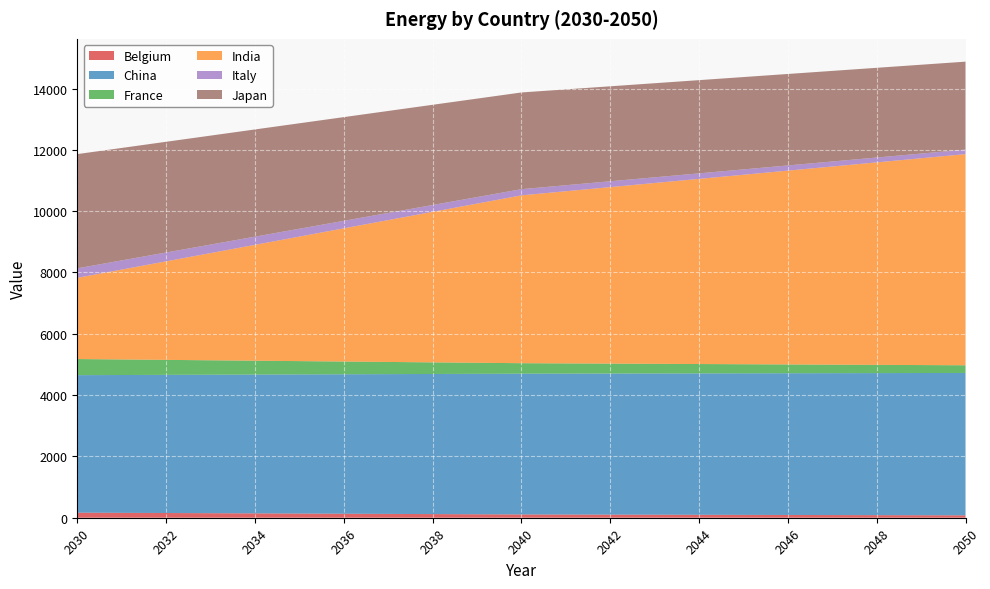

Reading left to right, what are all the values shown in this chart?

Belgium: 2030=165.3	2031=159.5	2032=153.7	2033=147.9	2034=142.2	2035=136.4	2036=130.6	2037=124.8	2038=119.1	2039=113.3	2040=107.5	2041=104.6	2042=101.7	2043=98.9	2044=96.0	2045=93.1	2046=90.2	2047=87.3	2048=84.4	2049=81.5	2050=78.6
China: 2030=4485.0	2031=4495.6	2032=4506.2	2033=4516.8	2034=4527.4	2035=4538.0	2036=4548.6	2037=4559.2	2038=4569.8	2039=4580.4	2040=4590.9	2041=4596.2	2042=4601.5	2043=4606.8	2044=4612.1	2045=4617.4	2046=4622.7	2047=4628.0	2048=4633.3	2049=4638.6	2050=4643.9
France: 2030=525.7	2031=507.3	2032=488.9	2033=470.6	2034=452.2	2035=433.8	2036=415.4	2037=397.1	2038=378.7	2039=360.3	2040=342.0	2041=332.8	2042=323.6	2043=314.4	2044=305.2	2045=296.0	2046=286.9	2047=277.7	2048=268.5	2049=259.3	2050=250.1
India: 2030=2648.6	2031=2931.1	2032=3213.7	2033=3496.2	2034=3778.7	2035=4061.2	2036=4343.7	2037=4626.3	2038=4908.8	2039=5191.3	2040=5473.8	2041=5615.1	2042=5756.3	2043=5897.6	2044=6038.9	2045=6180.1	2046=6321.4	2047=6462.6	2048=6603.9	2049=6745.2	2050=6886.4
Italy: 2030=309.9	2031=299.1	2032=288.2	2033=277.4	2034=266.6	2035=255.7	2036=244.9	2037=234.1	2038=223.3	2039=212.4	2040=201.6	2041=196.2	2042=190.8	2043=185.4	2044=179.9	2045=174.5	2046=169.1	2047=163.7	2048=158.3	2049=152.9	2050=147.4
Japan: 2030=3725.7	2031=3668.6	2032=3611.5	2033=3554.5	2034=3497.4	2035=3440.3	2036=3383.2	2037=3326.1	2038=3269.0	2039=3211.9	2040=3154.8	2041=3126.3	2042=3097.7	2043=3069.2	2044=3040.6	2045=3012.1	2046=2983.5	2047=2955.0	2048=2926.4	2049=2897.9	2050=2869.3